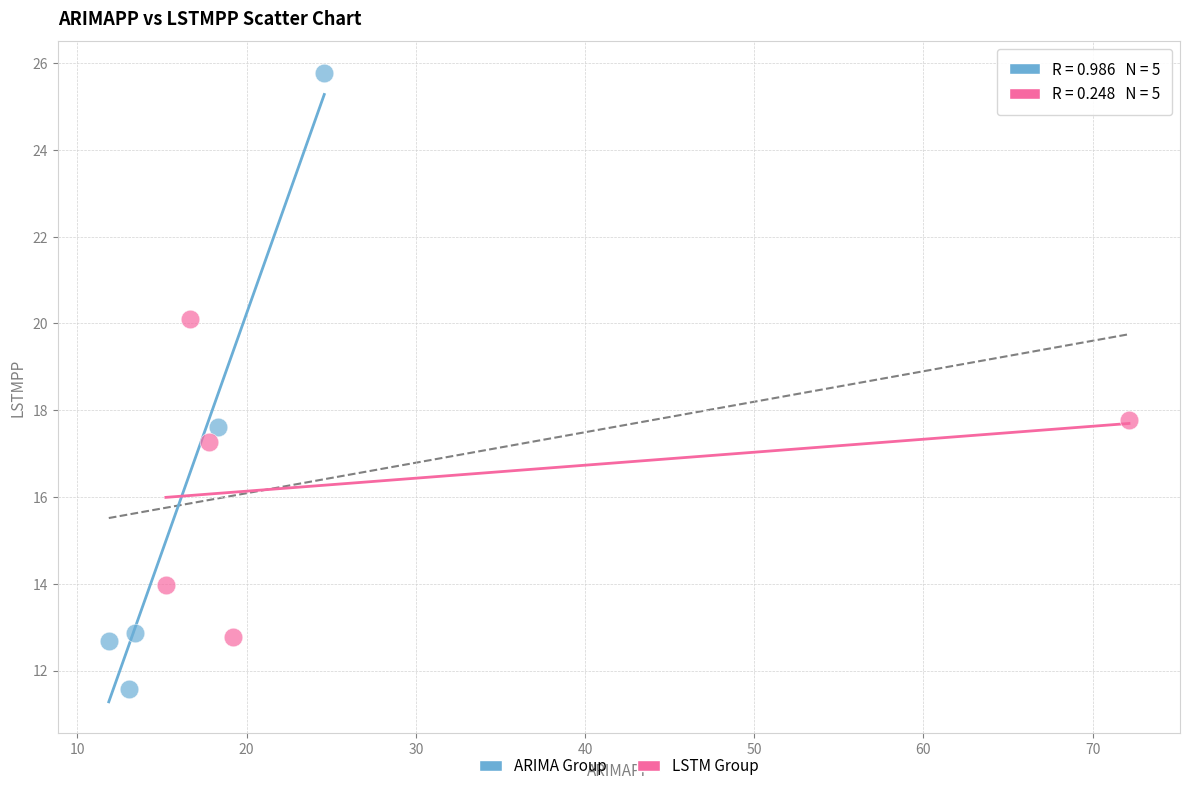

Which series reaches the minimum Y coordinate?

ARIMA Group